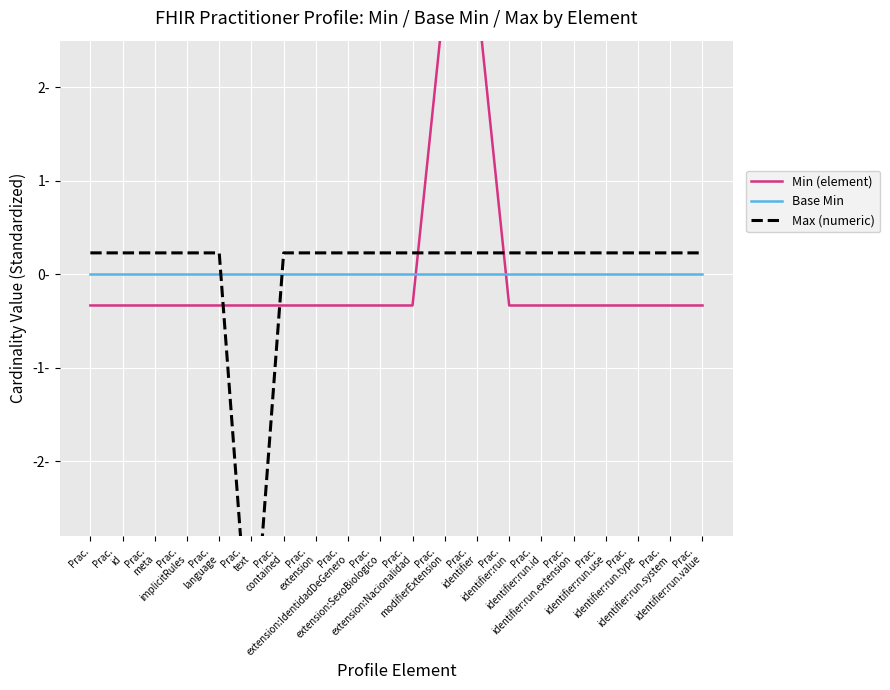

Where is Base Min nearest to the value 0?

Prac.